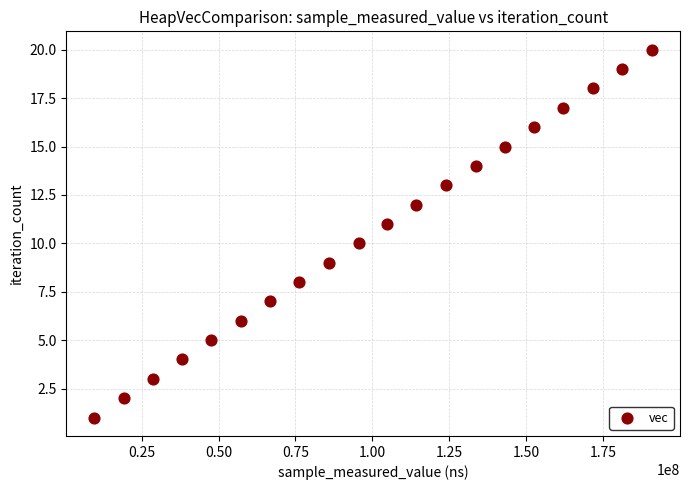

What is the range of Y values (max minus min)?

19